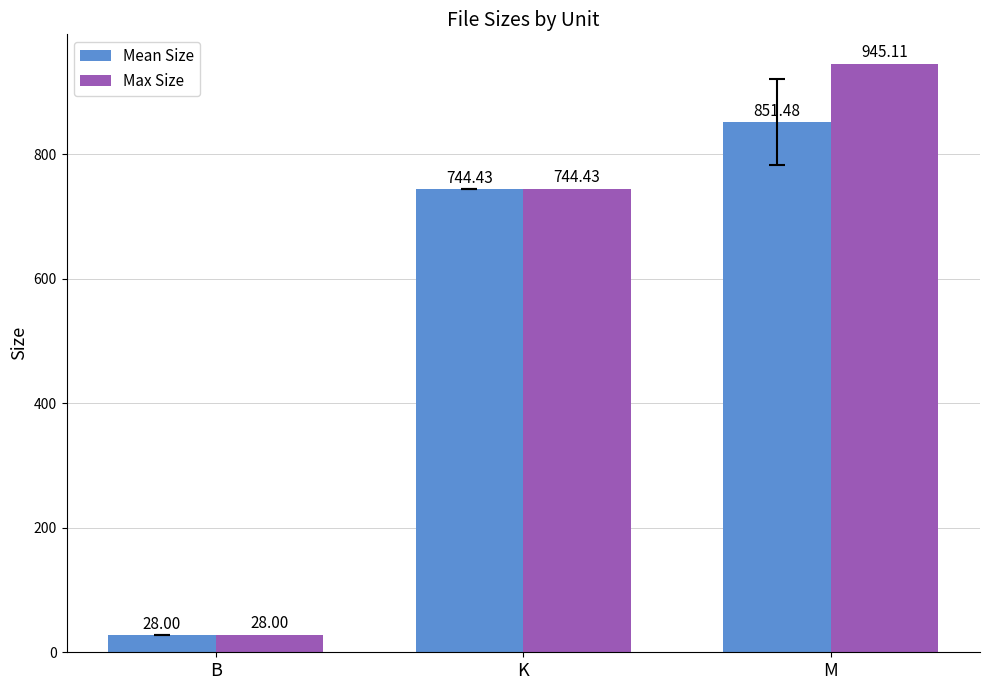

What is the difference between the second highest and minimum values in the Max Size series?

716.4